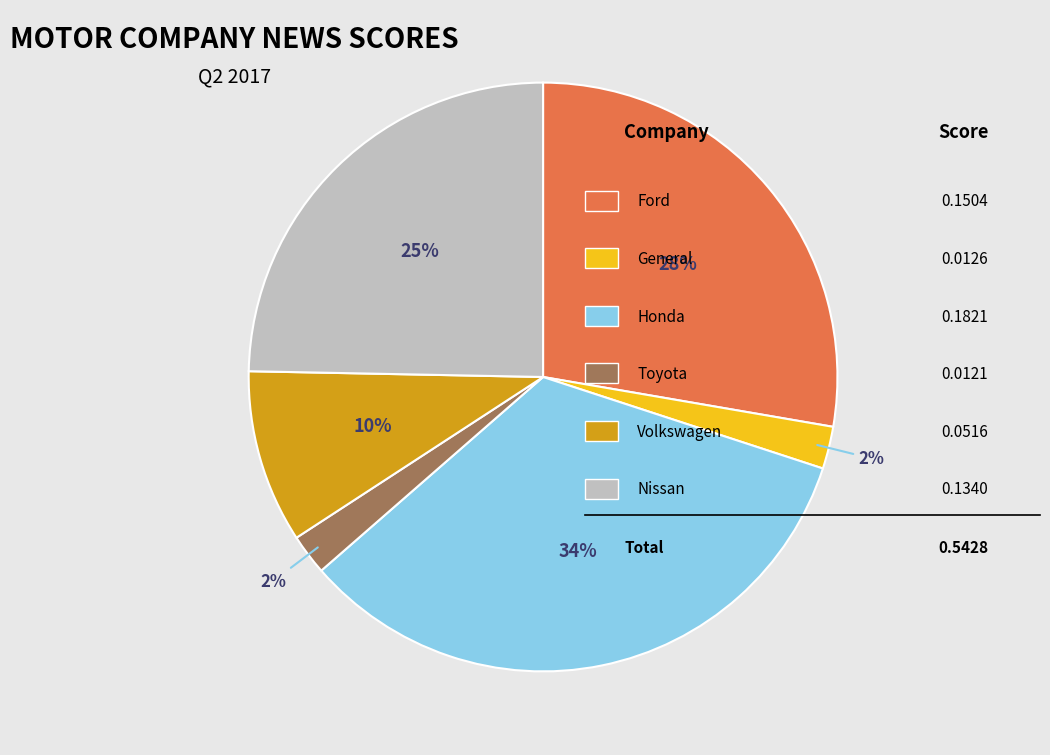

Is there any slice that represents more than half of the pie?

No